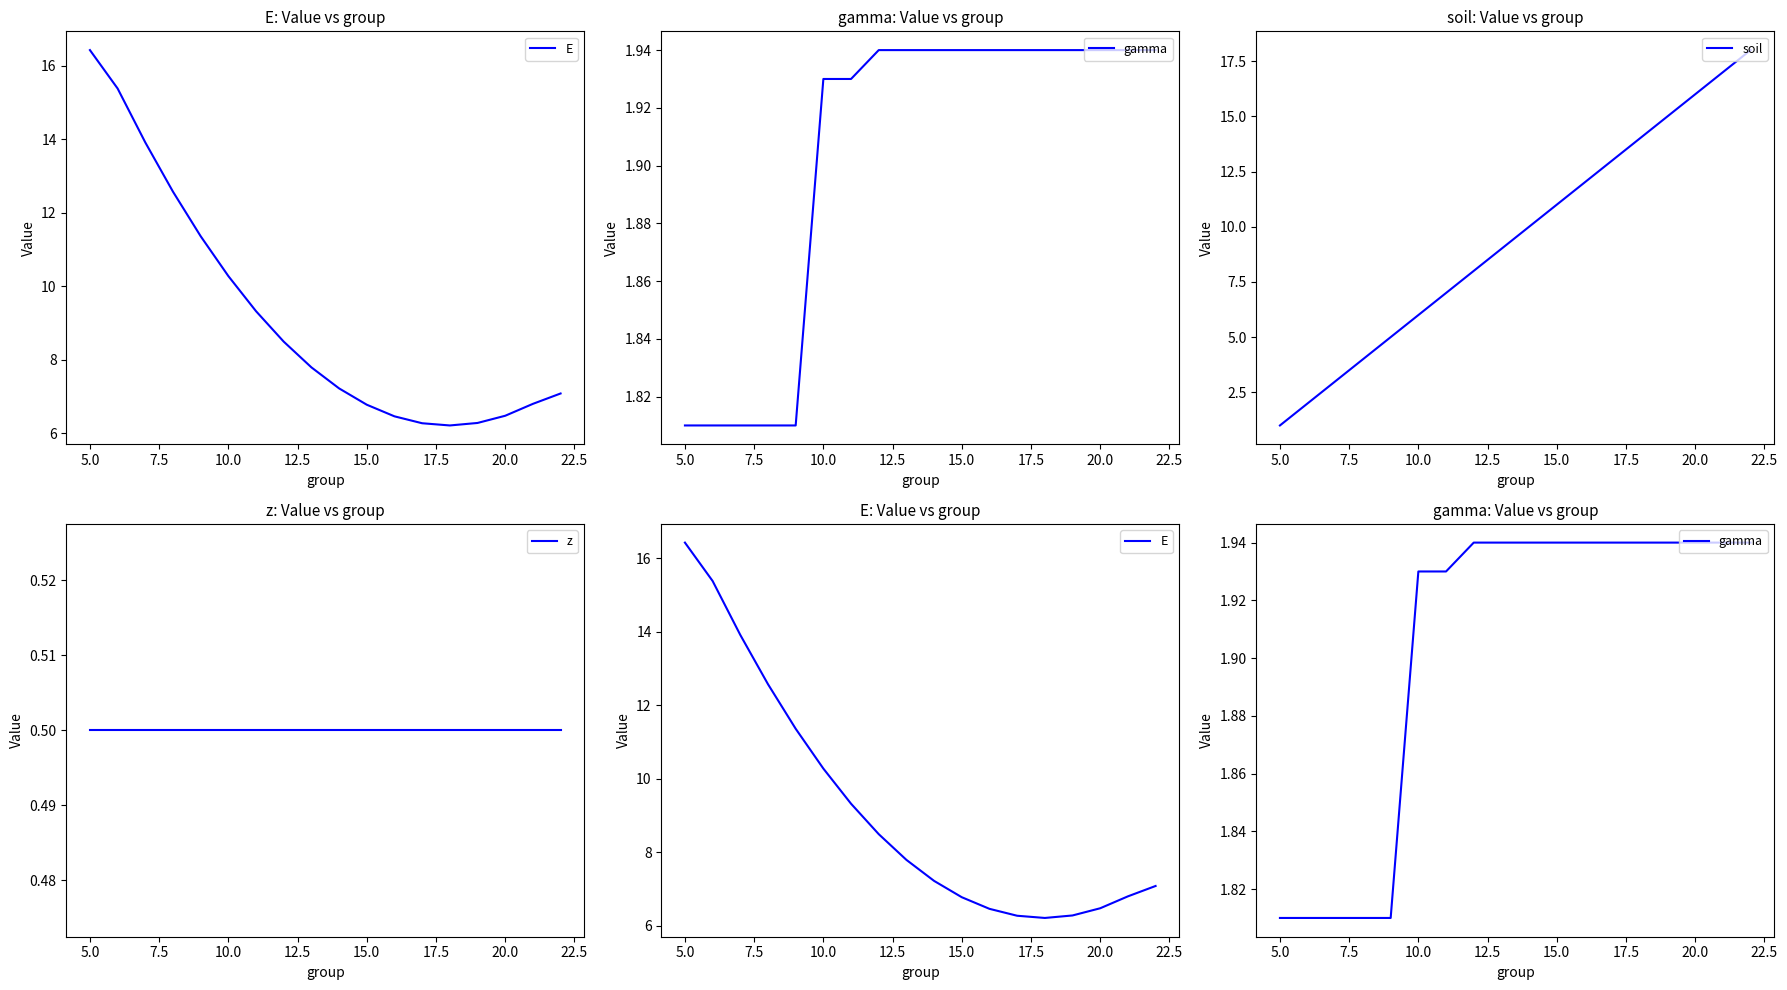

Is this an area chart (filled region under the line)?

No